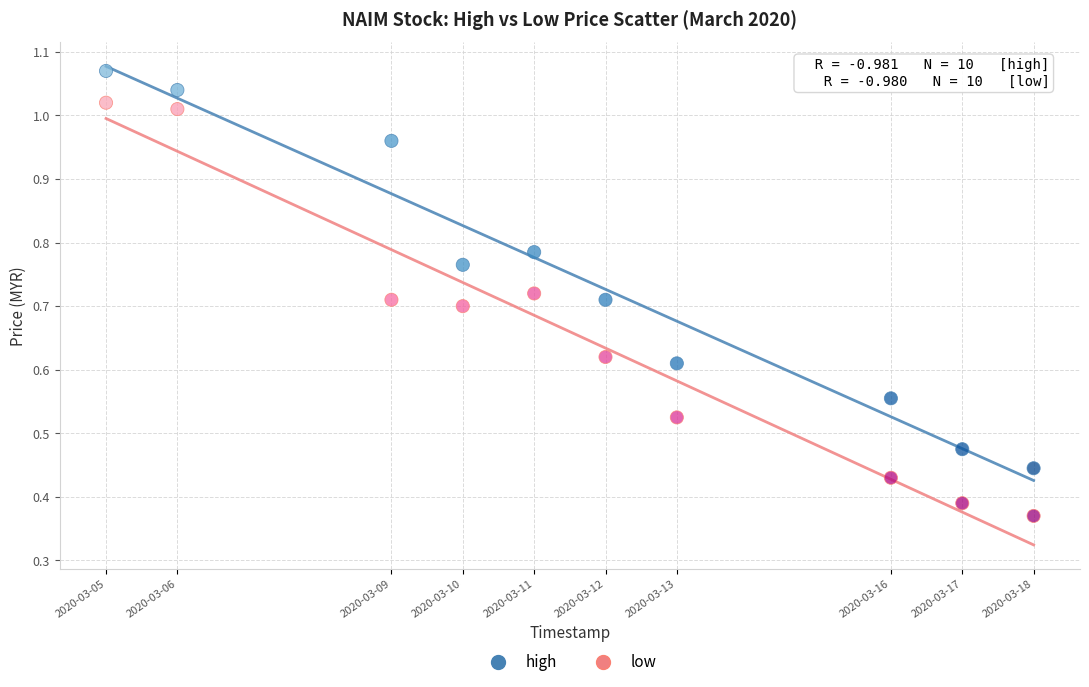

Which series reaches the minimum Y coordinate?

low